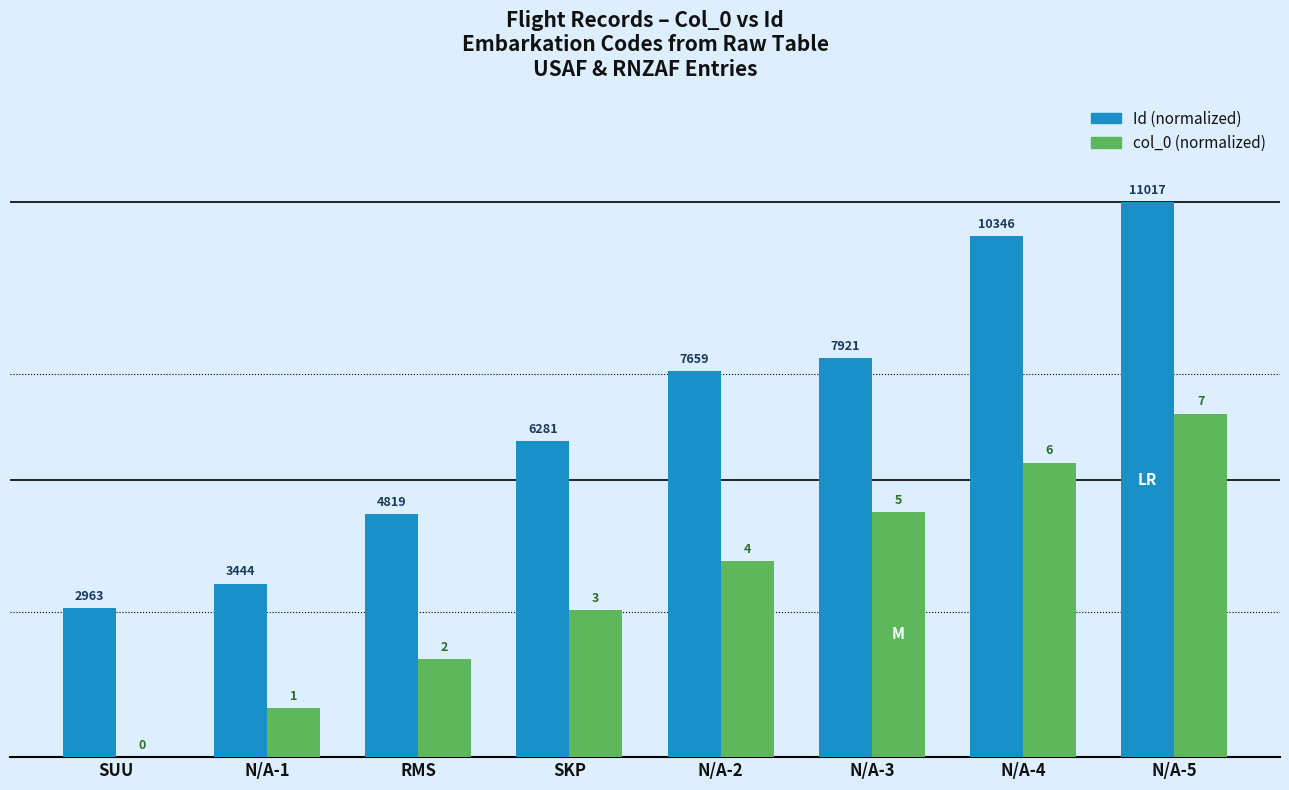

Which series has the widest spread of values?

Id (normalized)